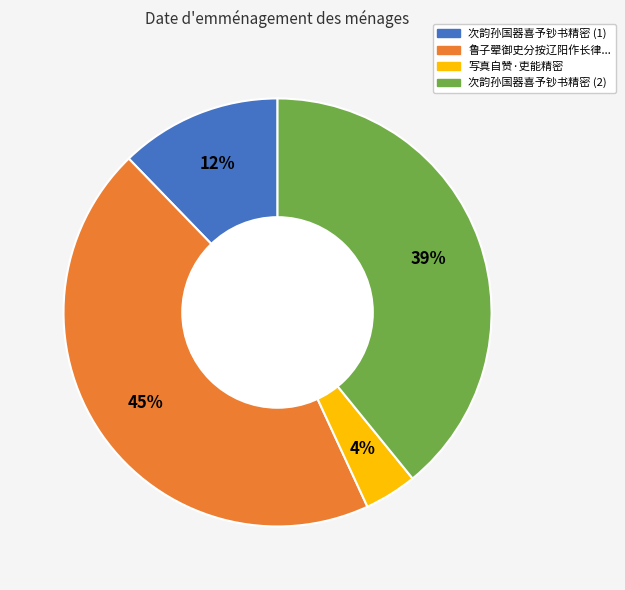

Which has a higher value, 次韵孙国器喜予钞书精密 (2) or 次韵孙国器喜予钞书精密 (1)?

次韵孙国器喜予钞书精密 (2)